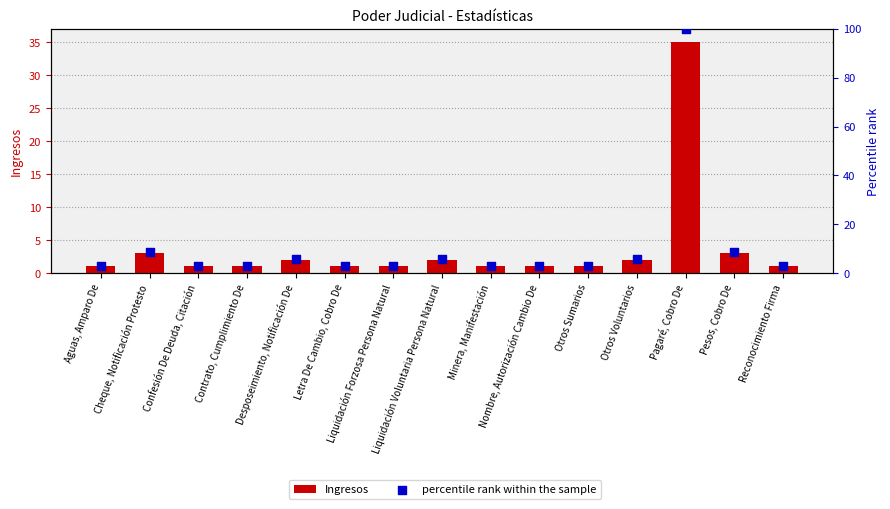

Which series reaches the minimum Y coordinate?

Ingresos